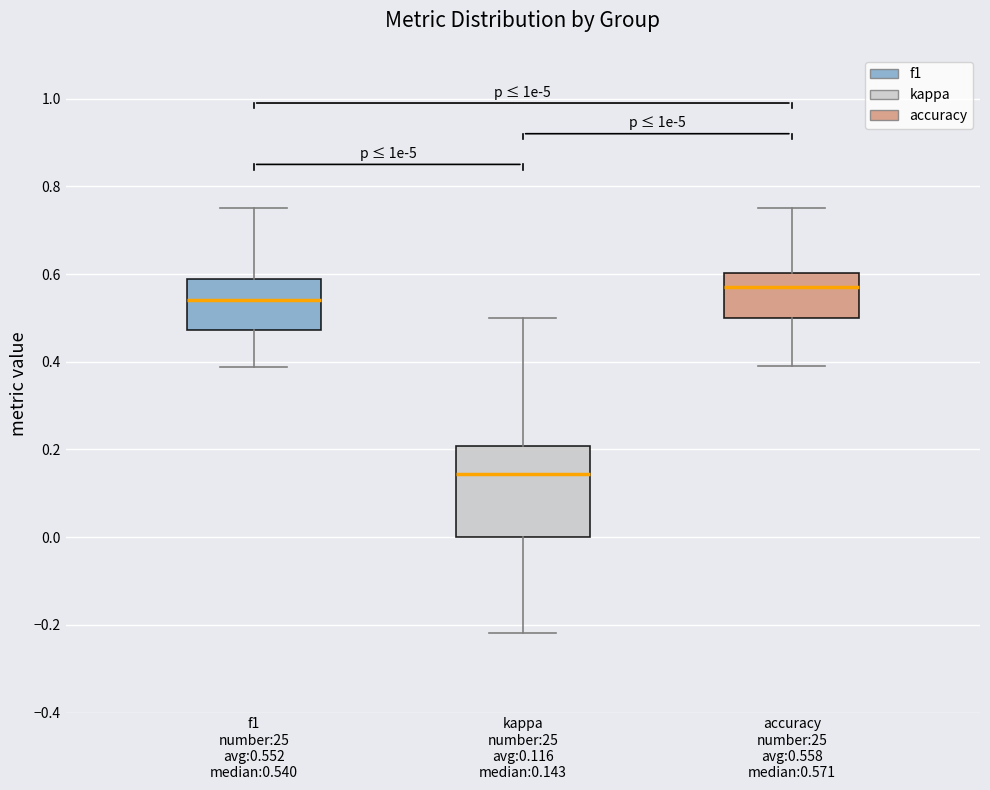

Comparing the boxes themselves (not the whiskers), which one is the tallest?

kappa number:25 avg:0.116 median:0.143